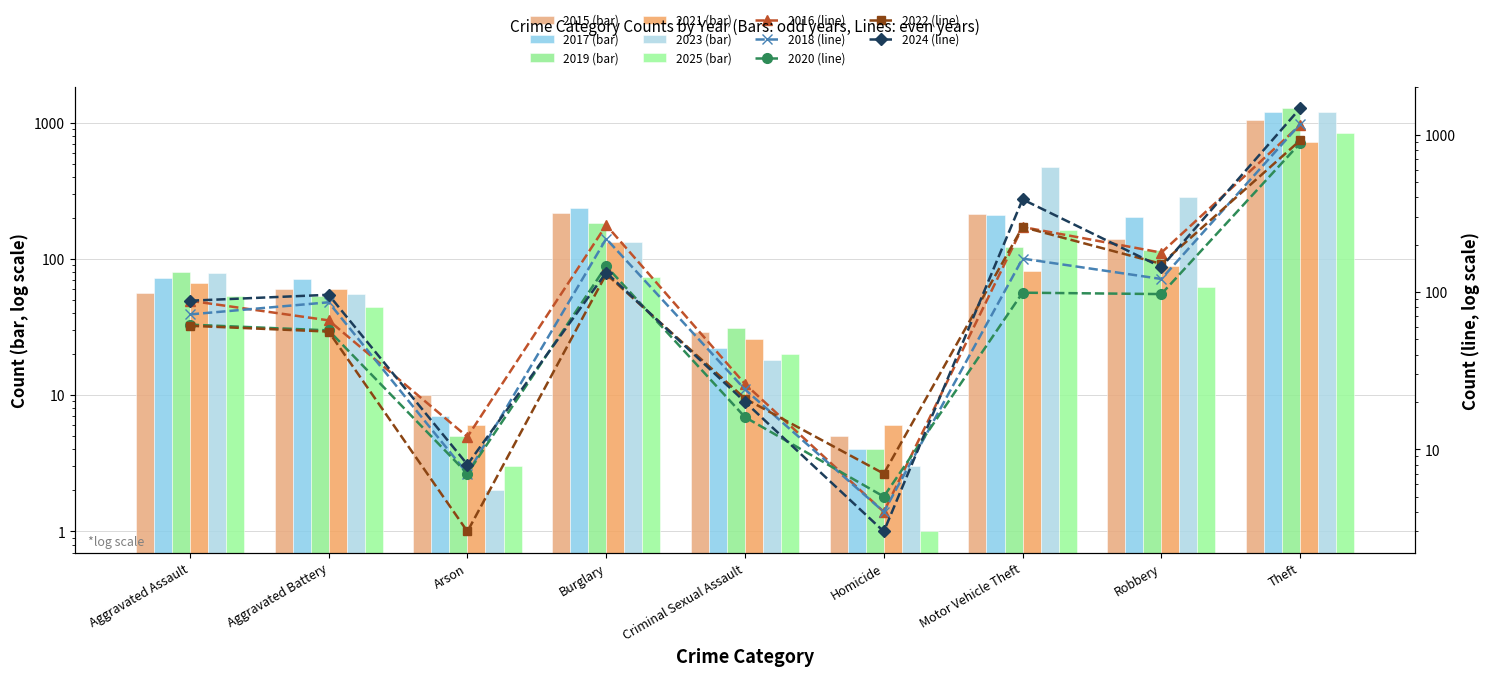

At which category is the sum across all series the highest?

Theft